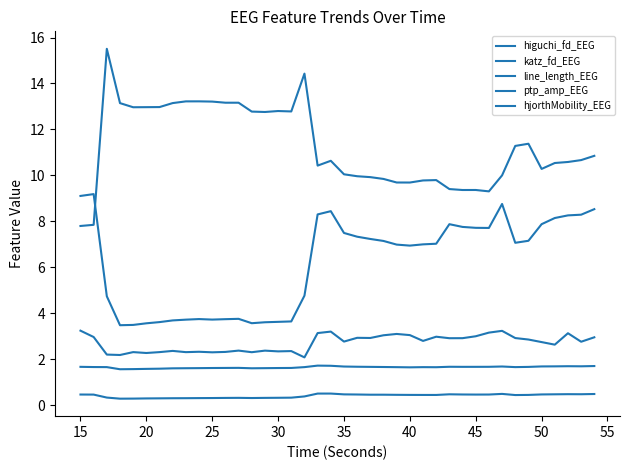

How many lines are shown in the chart?

5